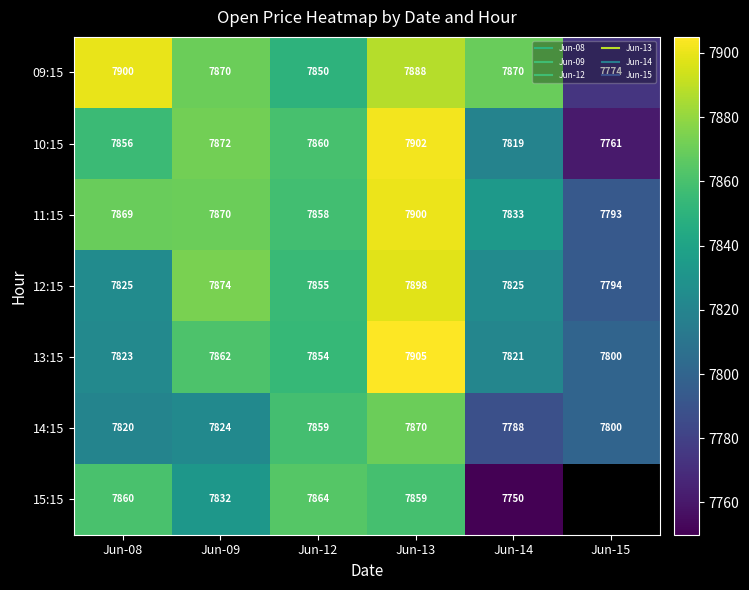

What is the total value across all series at Jun-13?

55222.1